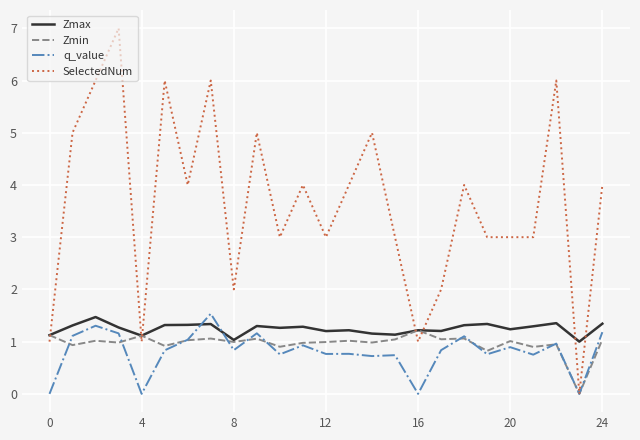

True or false: Zmax and q_value cross at least once.

True